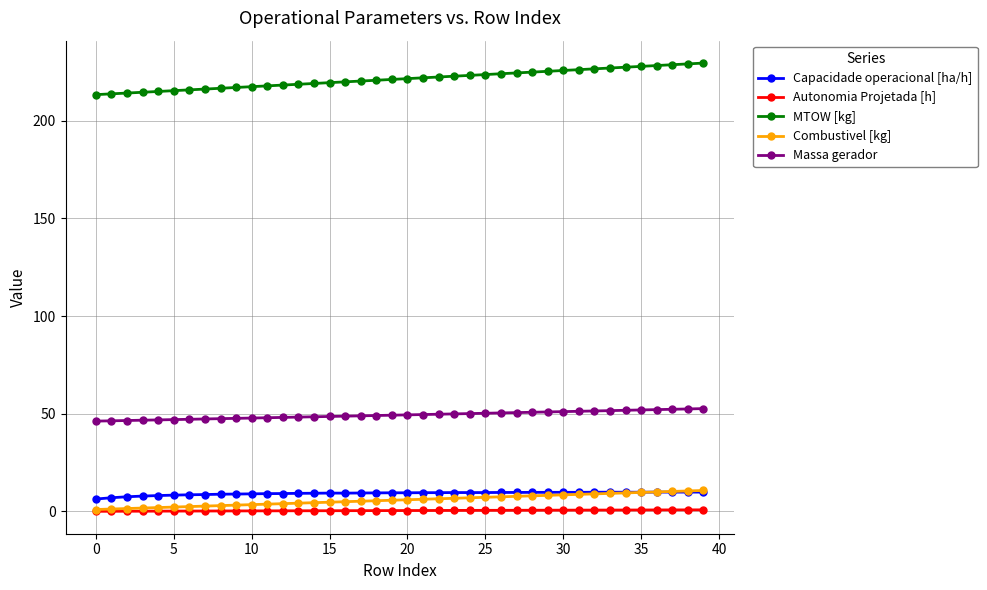

True or false: Autonomia Projetada [h] and Capacidade operacional [ha/h] cross at least once.

False